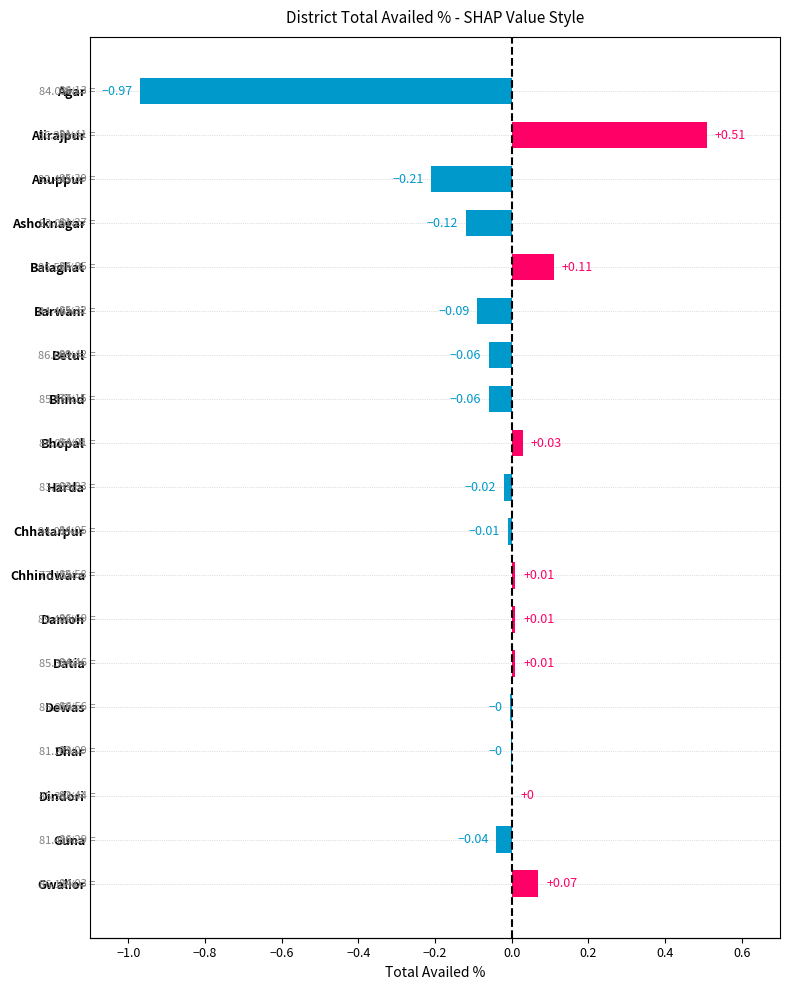

Which category has the highest value across all series?

Alirajpur